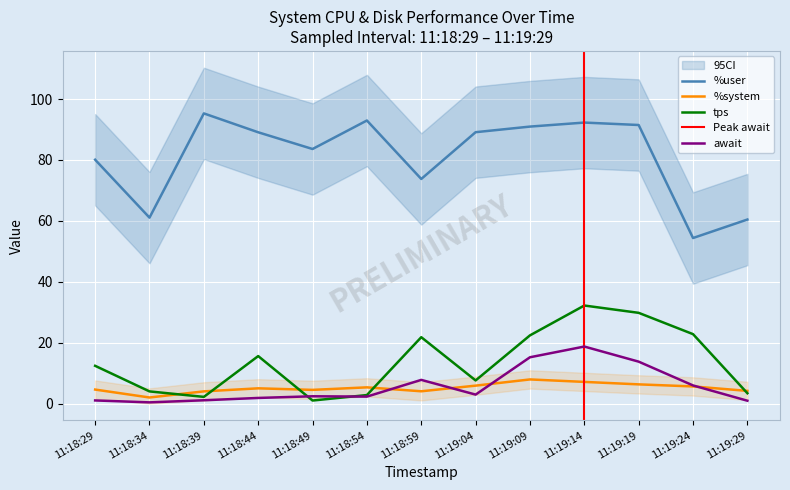

True or false: await and %user cross at least once.

False